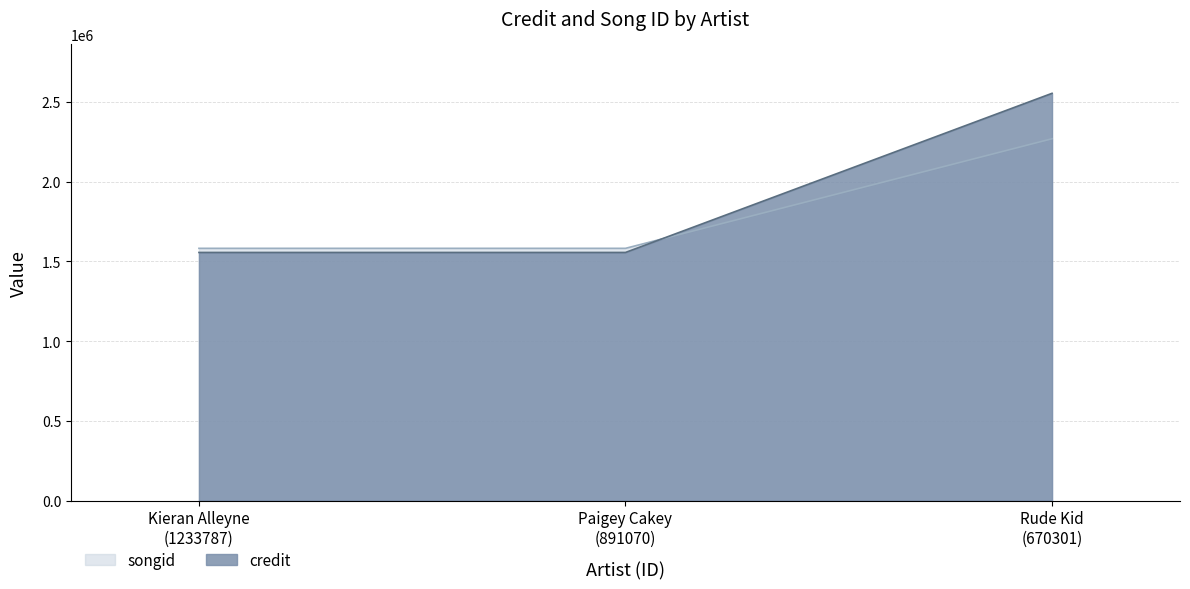

What position from the right is Paigey Cakey
(891070)?

2